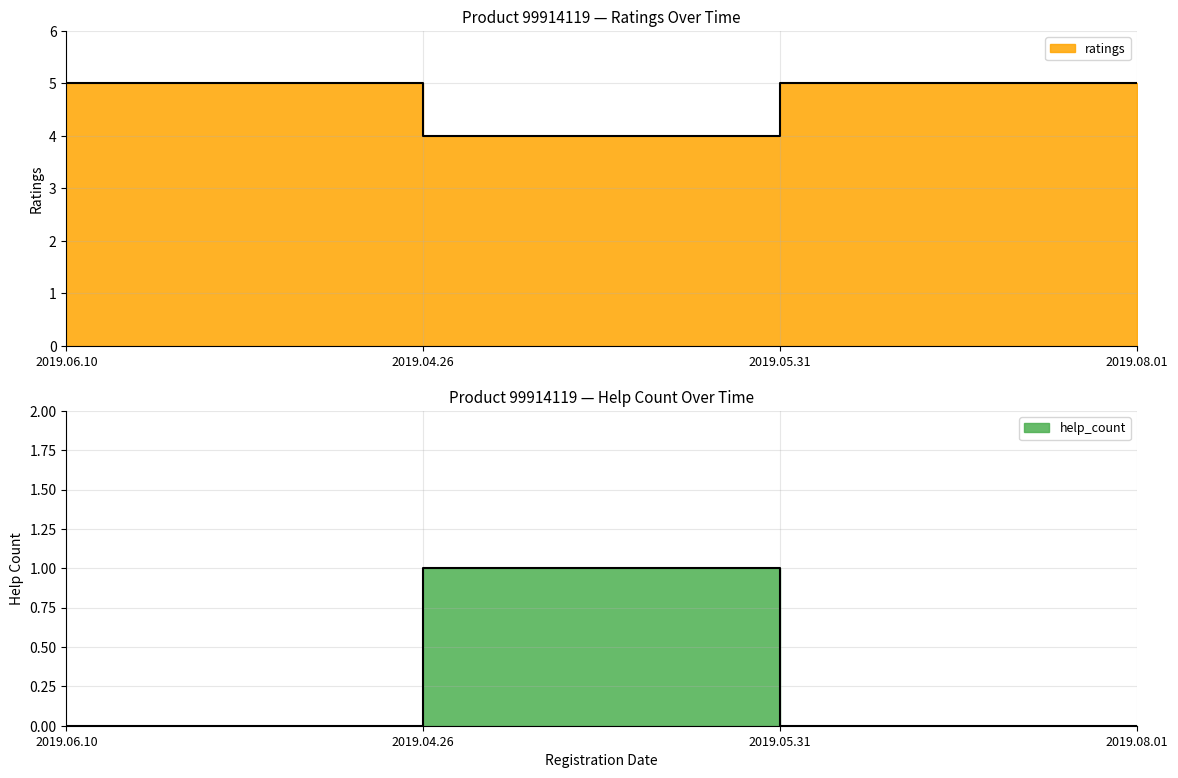

What is the maximum value for help_count?

1